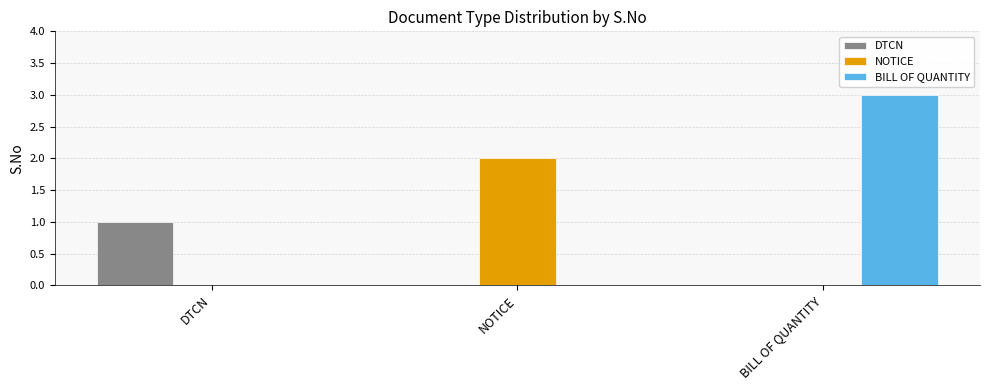

The NOTICE series shows 2 at NOTICE. True or false?

True